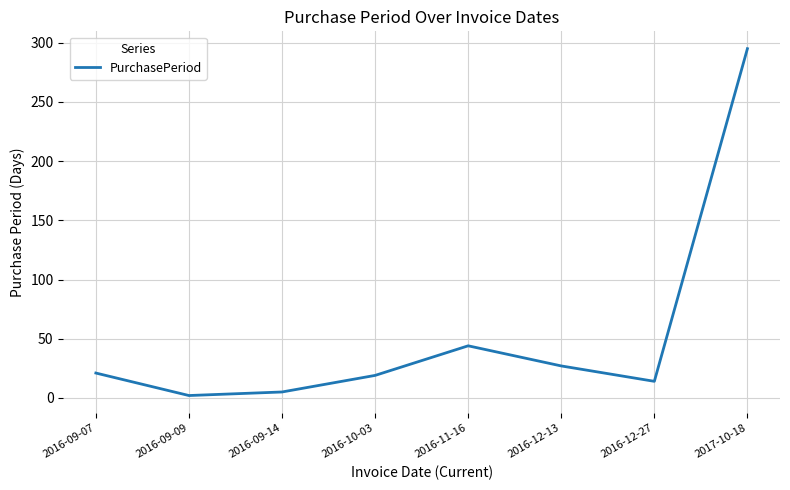

True or false: there are more than 1 points higher than both neighbors.

False